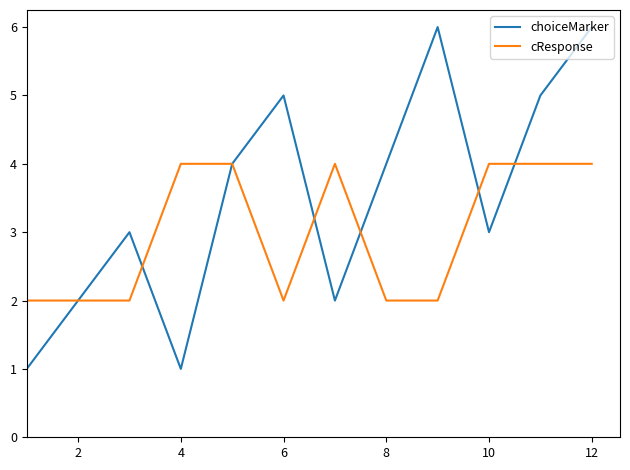

Which series has the widest spread of values?

choiceMarker